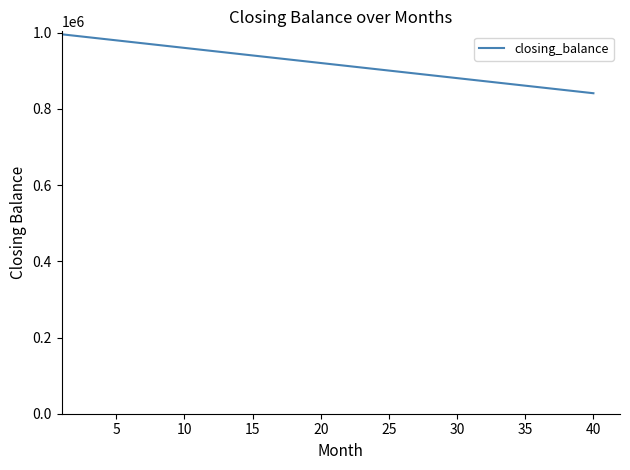

What is the maximum value shown in the chart?

996031.7